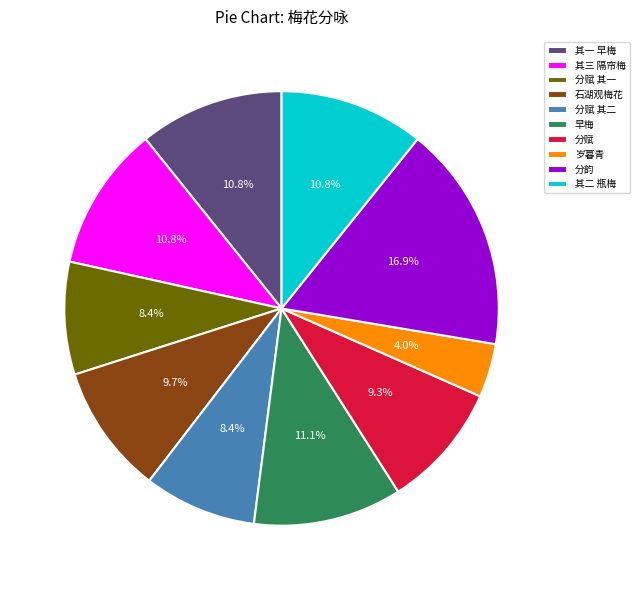

Does any single category account for the majority?

No